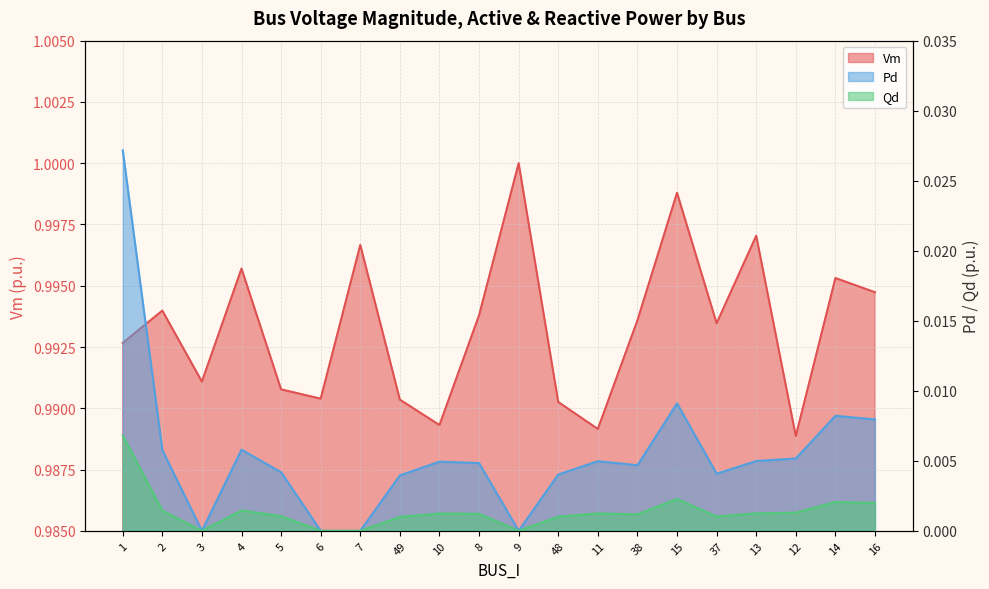

The value of Qd at 37 is 0.0. True or false?

True